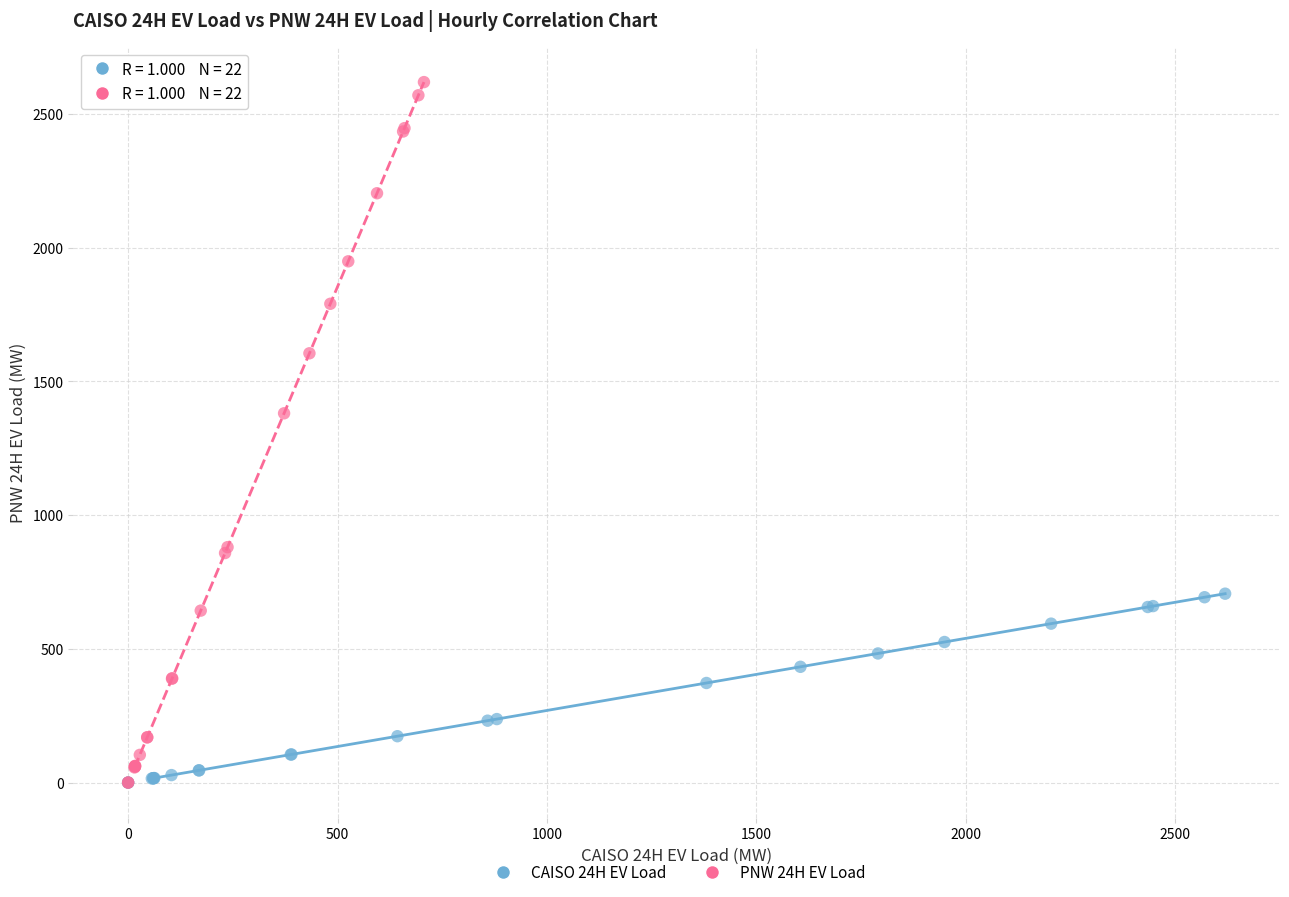

Which series has the largest Y range (max minus min)?

PNW 24H EV Load